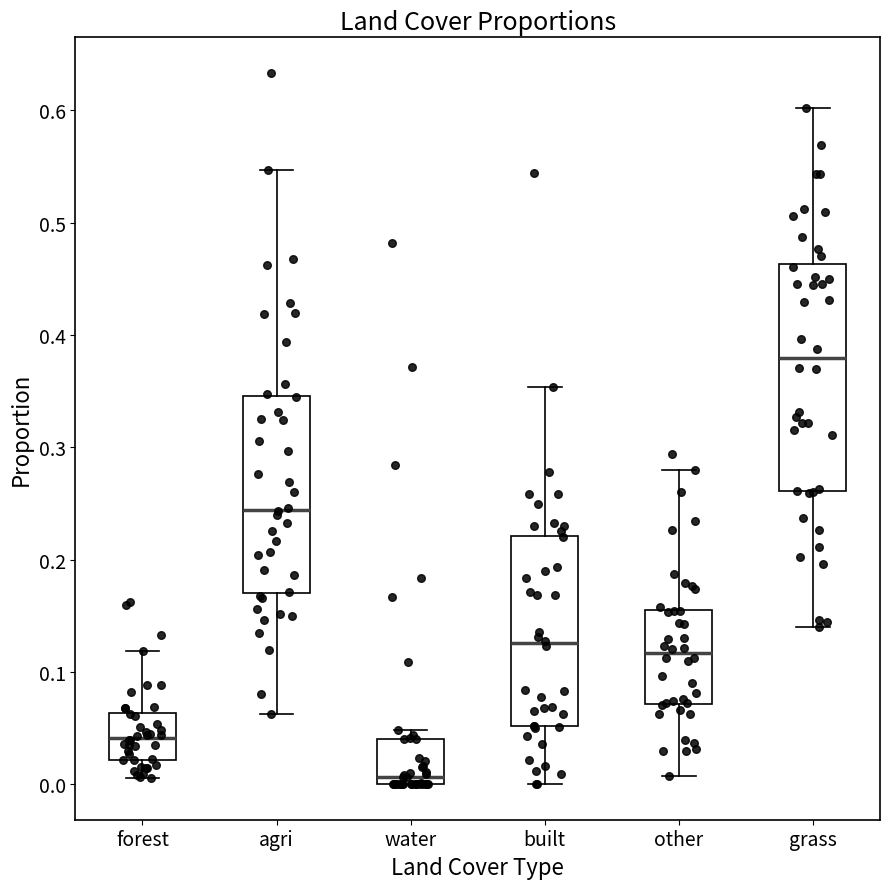

Reading left to right, read every box against the y-axis: the position of its median line, the range the box covers, and the ends of its whiskers. The values are not printed on the chart, so give them approximately, as read against the axis.

forest: median 0.04, box 0.02 to 0.06, whiskers 0.01 to 0.12
agri: median 0.24, box 0.17 to 0.35, whiskers 0.06 to 0.55
water: median 0.01, box 0.00 to 0.04, whiskers 0.00 to 0.05
built: median 0.13, box 0.05 to 0.22, whiskers 0.00 to 0.35
other: median 0.12, box 0.07 to 0.16, whiskers 0.01 to 0.28
grass: median 0.38, box 0.26 to 0.46, whiskers 0.14 to 0.60